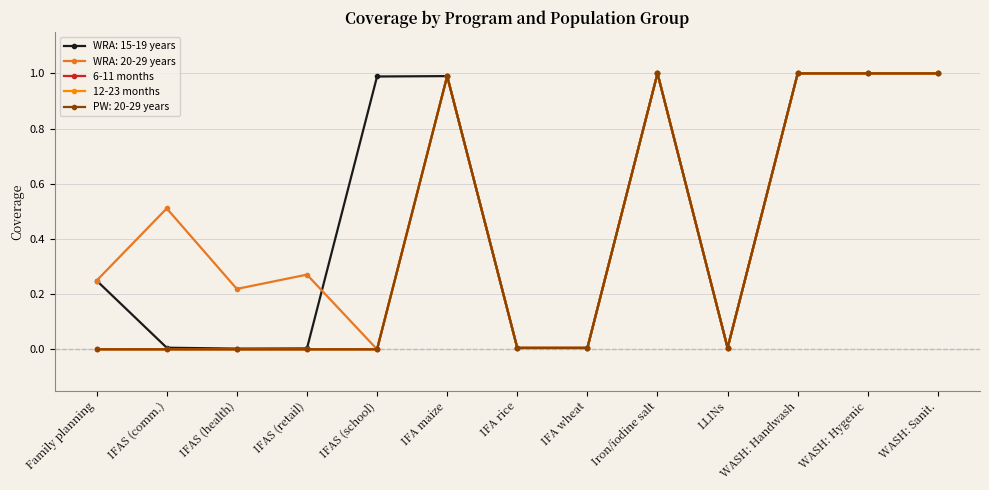

Does the chart have visible grid lines?

Yes